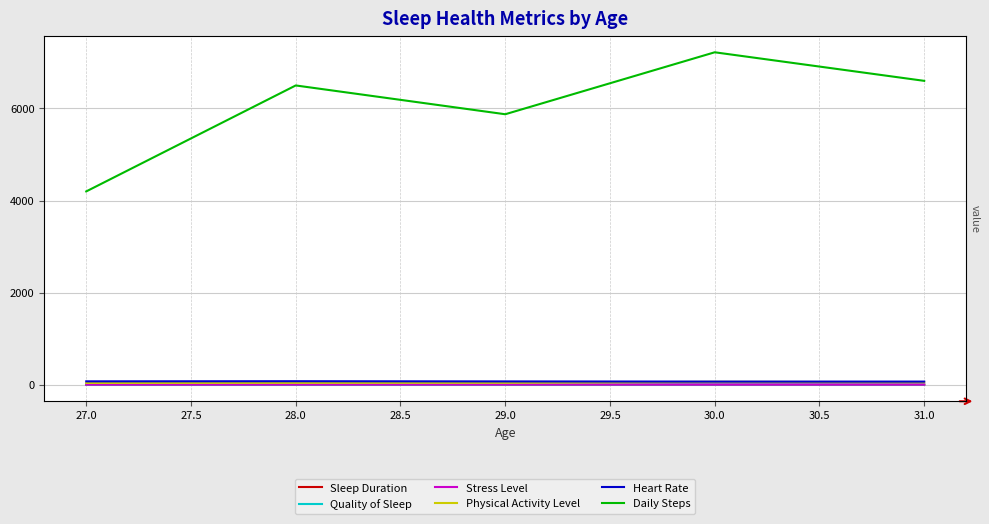

True or false: Sleep Duration and Daily Steps cross at least once.

False